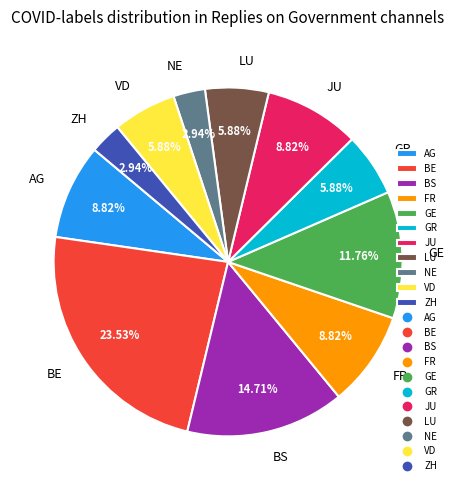

Does any single category account for the majority?

No